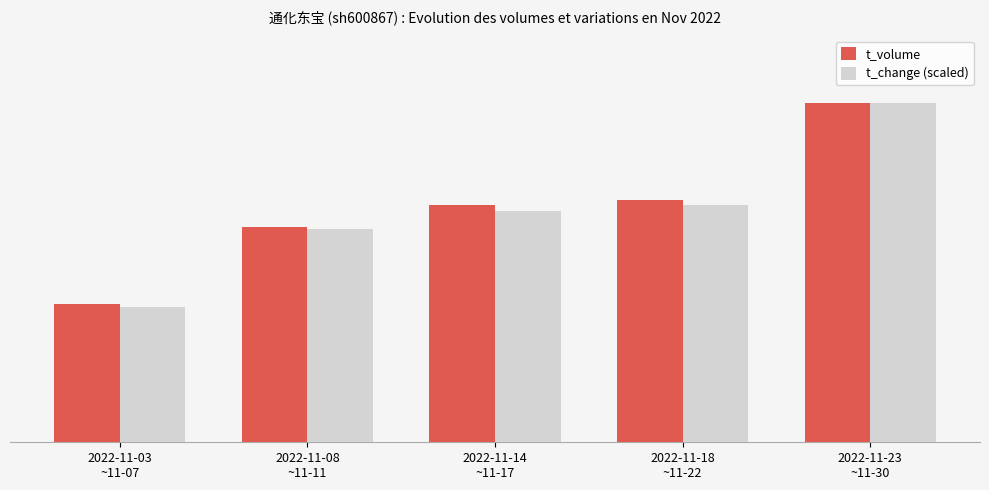

What is the total value across all series at 2022-11-03
~11-07?

70763.0